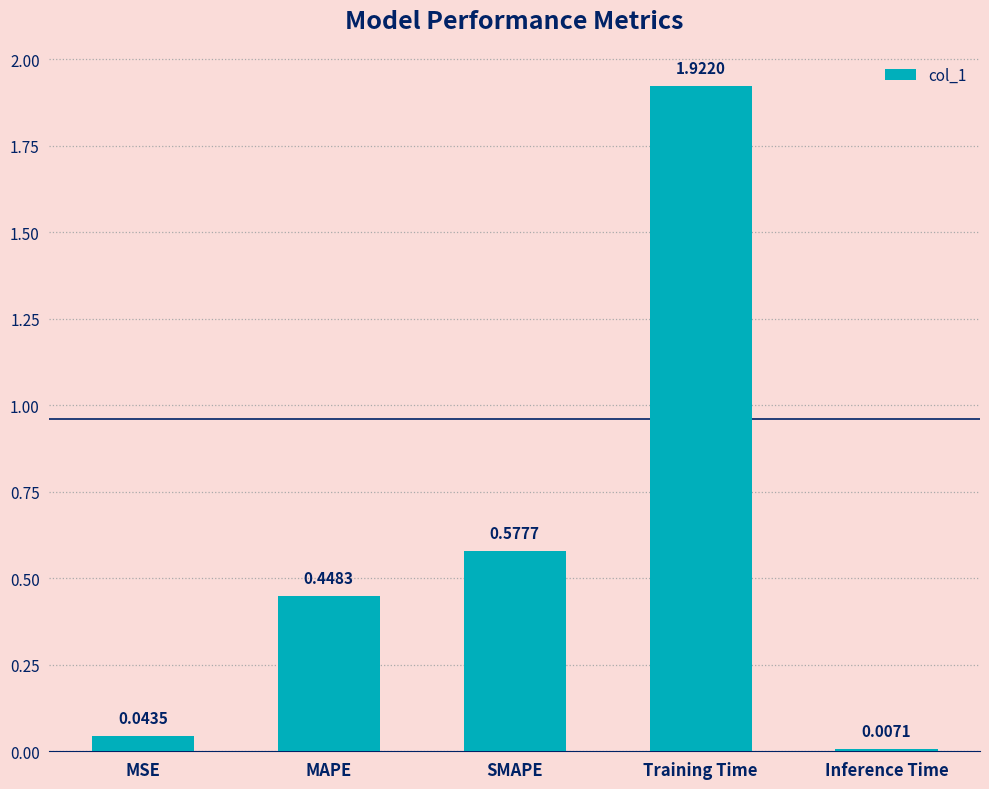

Are the bars grouped side by side (vs. stacked)?

No